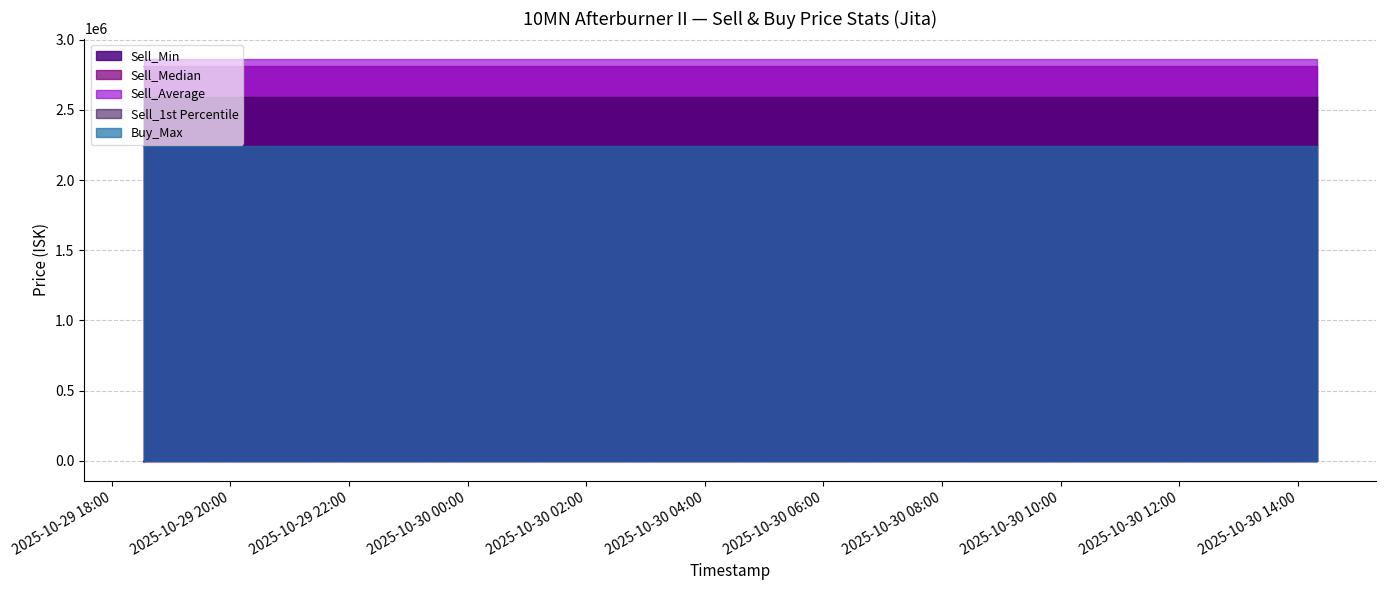

True or false: Buy_Max and Sell_Average intersect in this chart.

False